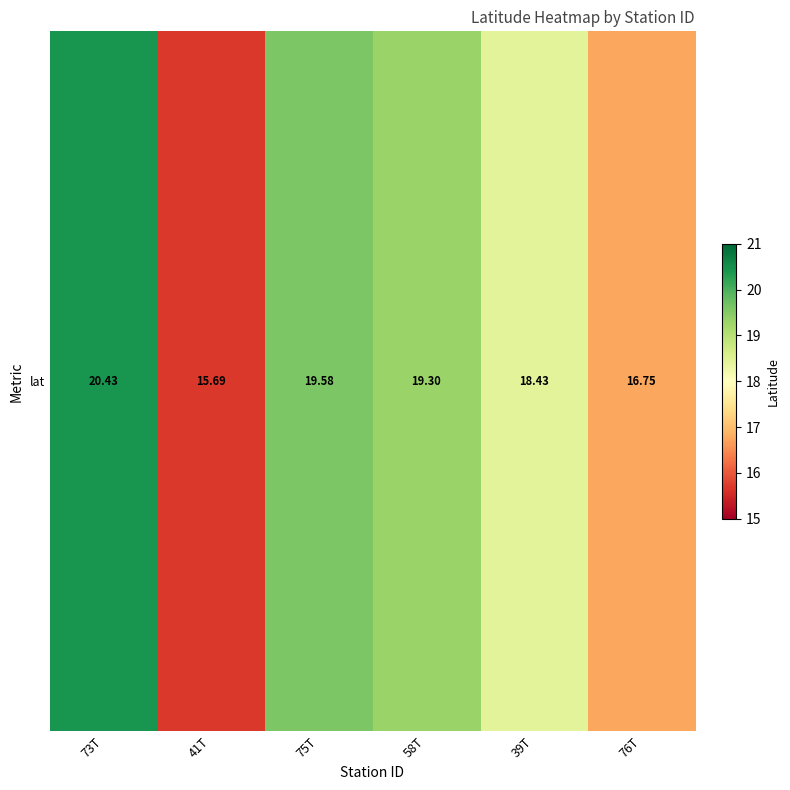

Which category has the highest value across all series?

73T